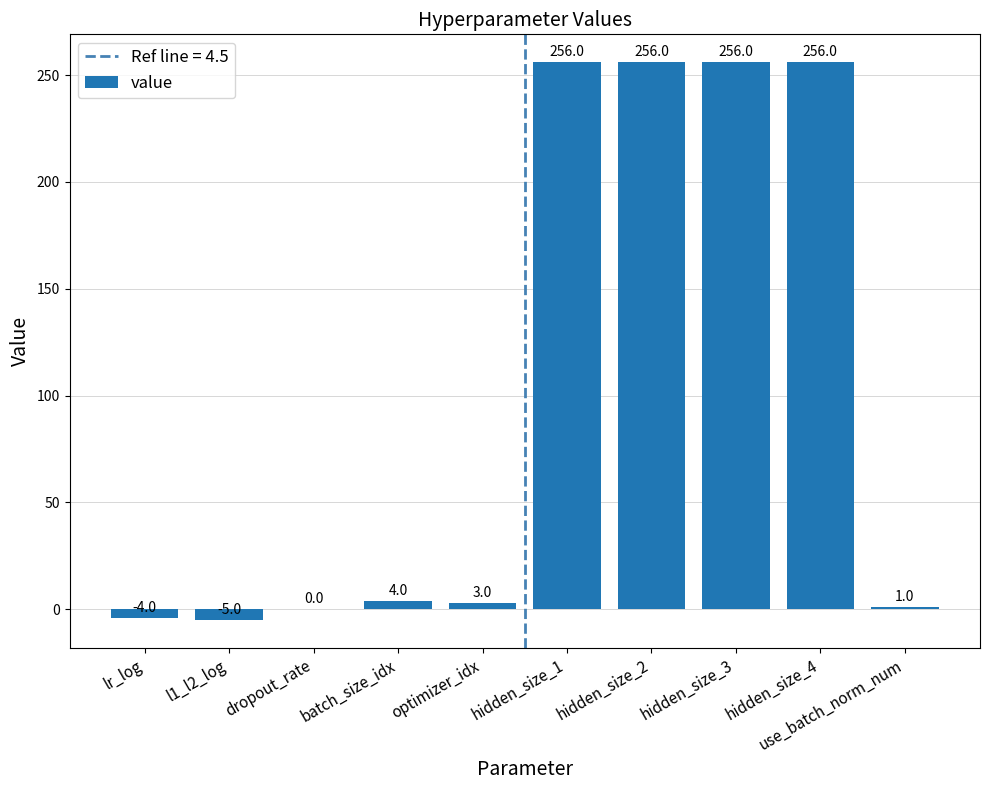

True or false: the data shows 3 at optimizer_idx.

True